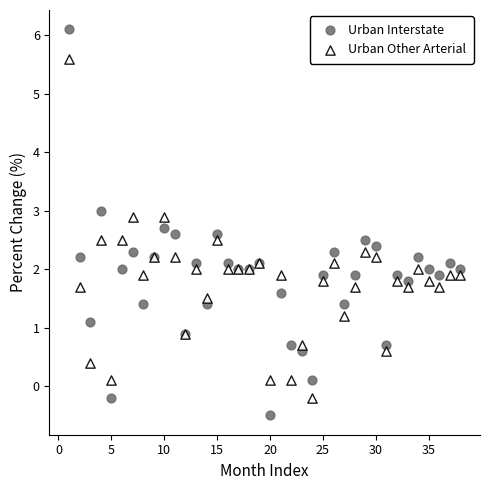

Which series reaches the maximum Y coordinate?

Urban Interstate